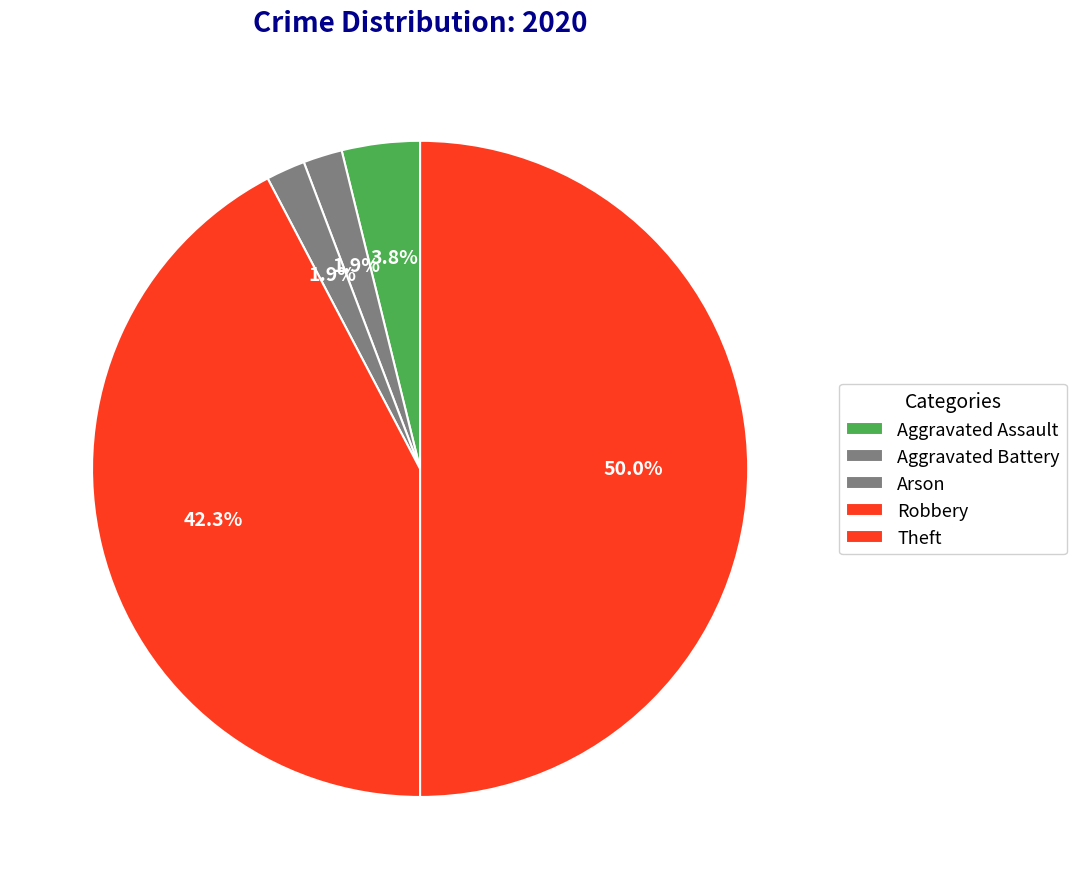

Rank the categories by value from highest to lowest.

Theft, Robbery, Aggravated Assault, Aggravated Battery, Arson